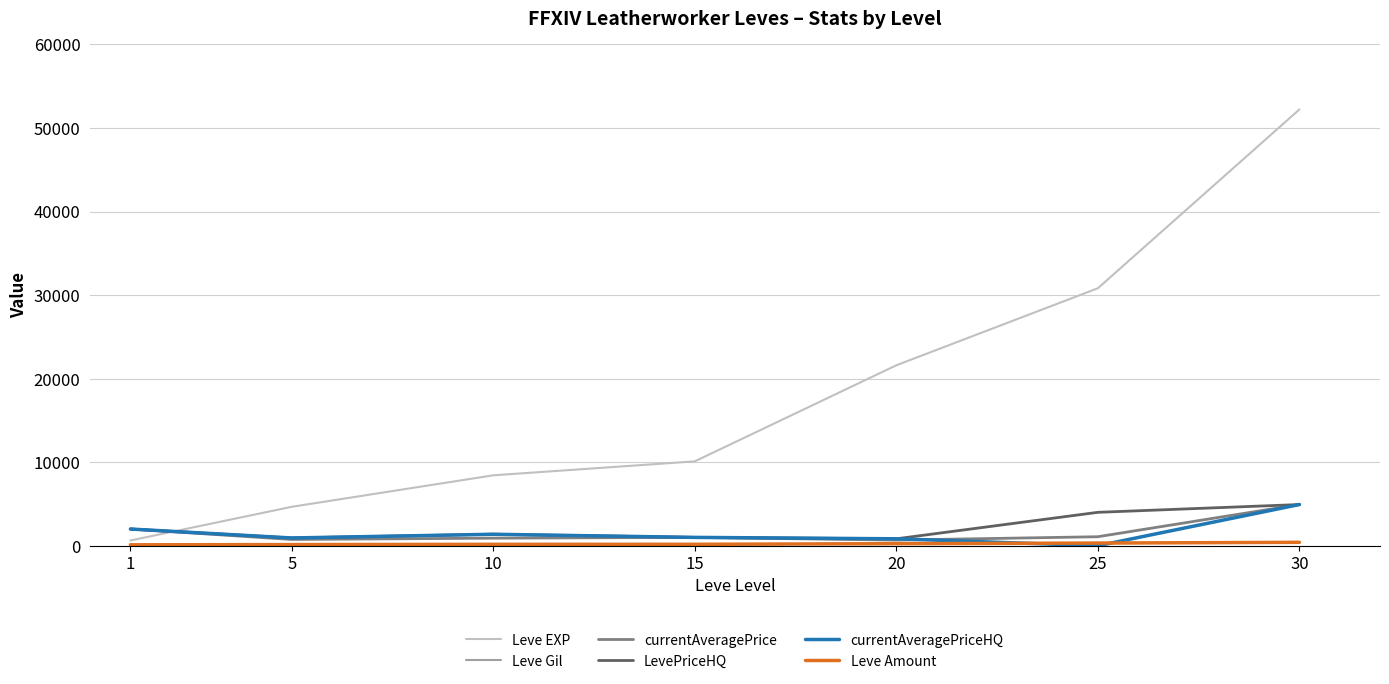

How many categories are shown in the chart?

7